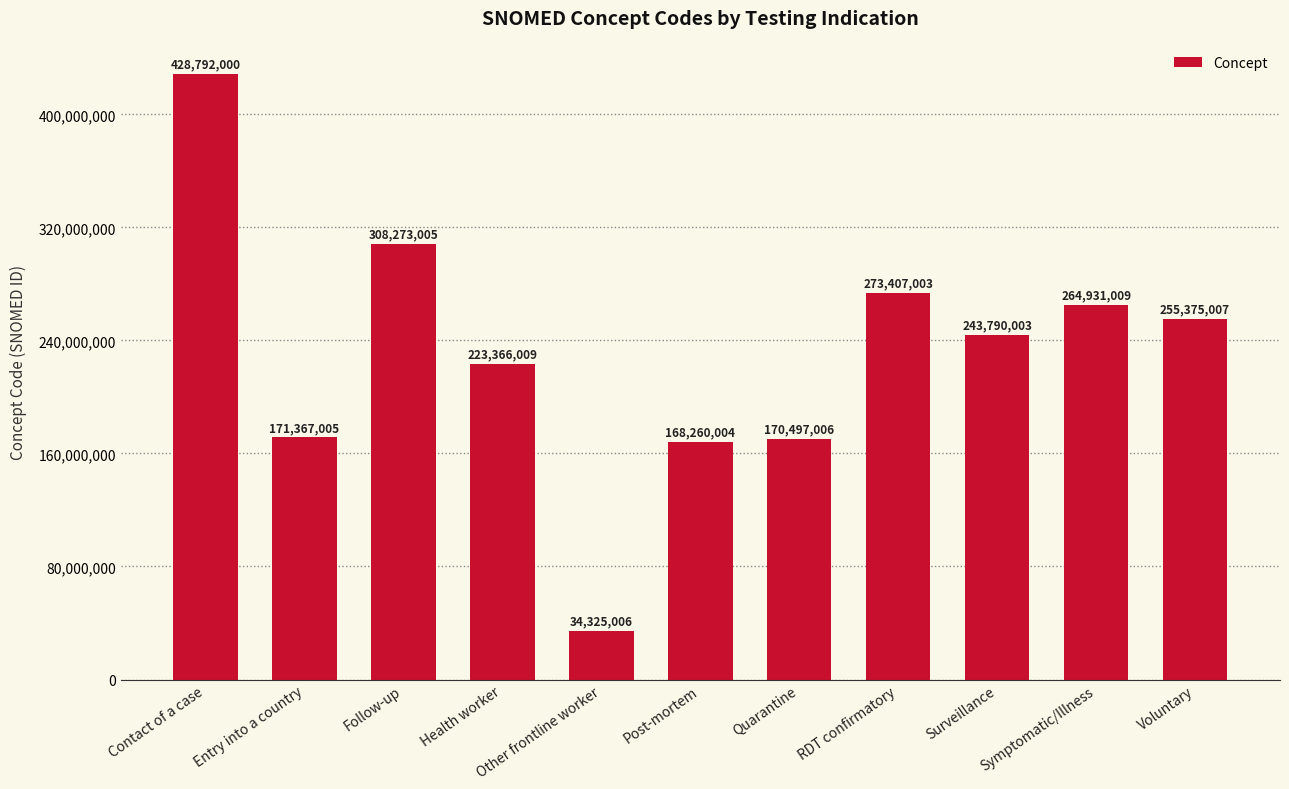

Rank the categories by value from lowest to highest.

Other frontline worker, Post-mortem, Quarantine, Entry into a country, Health worker, Surveillance, Voluntary, Symptomatic/Illness, RDT confirmatory, Follow-up, Contact of a case